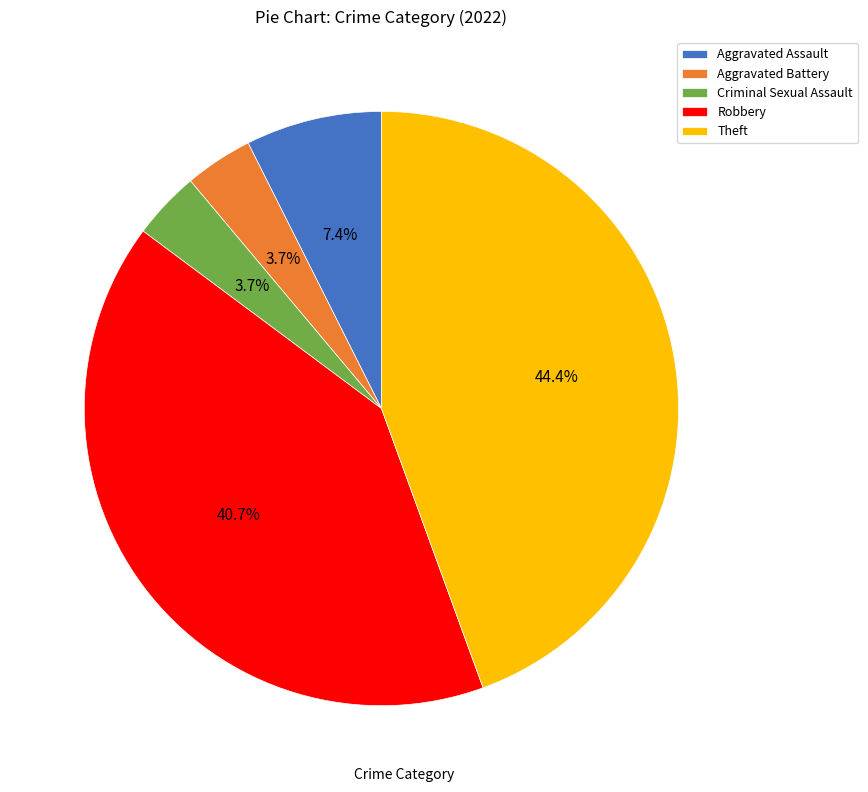

Between Robbery and Aggravated Assault, which is larger?

Robbery